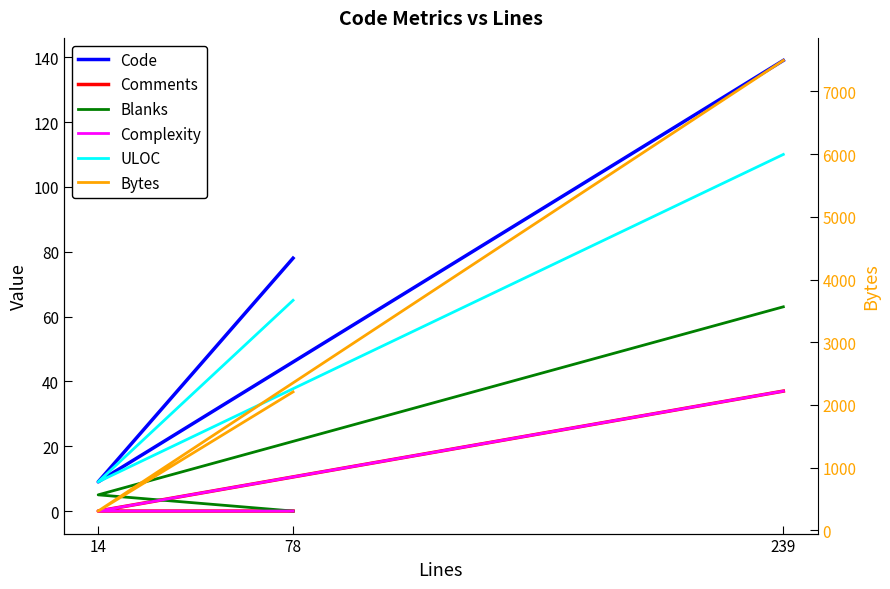

The ULOC series shows 40 at 78. True or false?

False